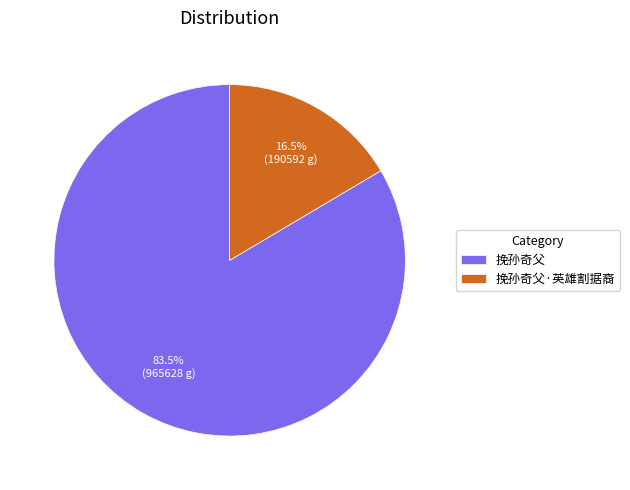

Which category has the smallest portion of the pie?

挽孙奇父·英雄割据裔